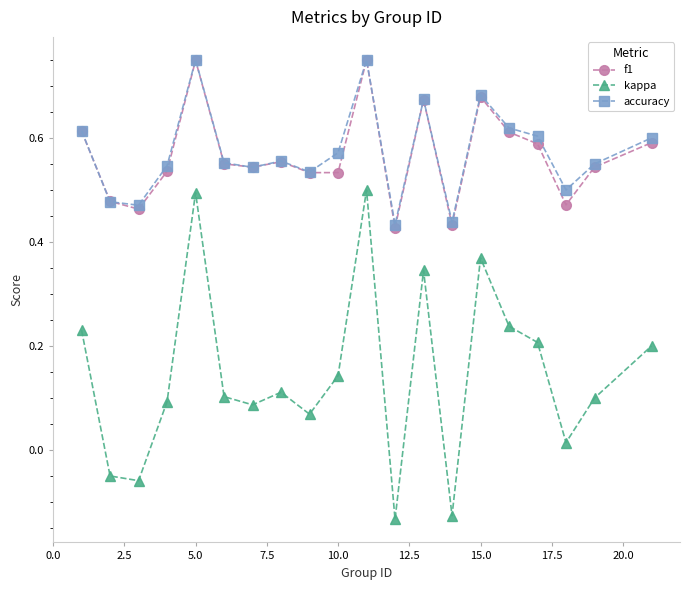

Which series has the widest spread of values?

kappa